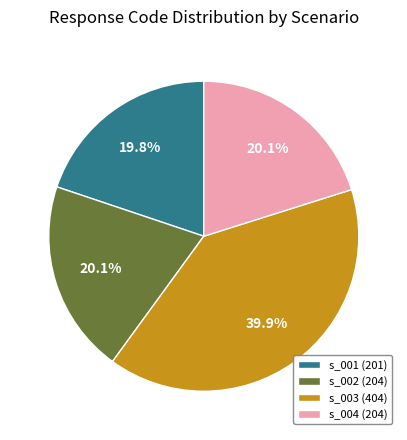

Does any single category account for the majority?

No